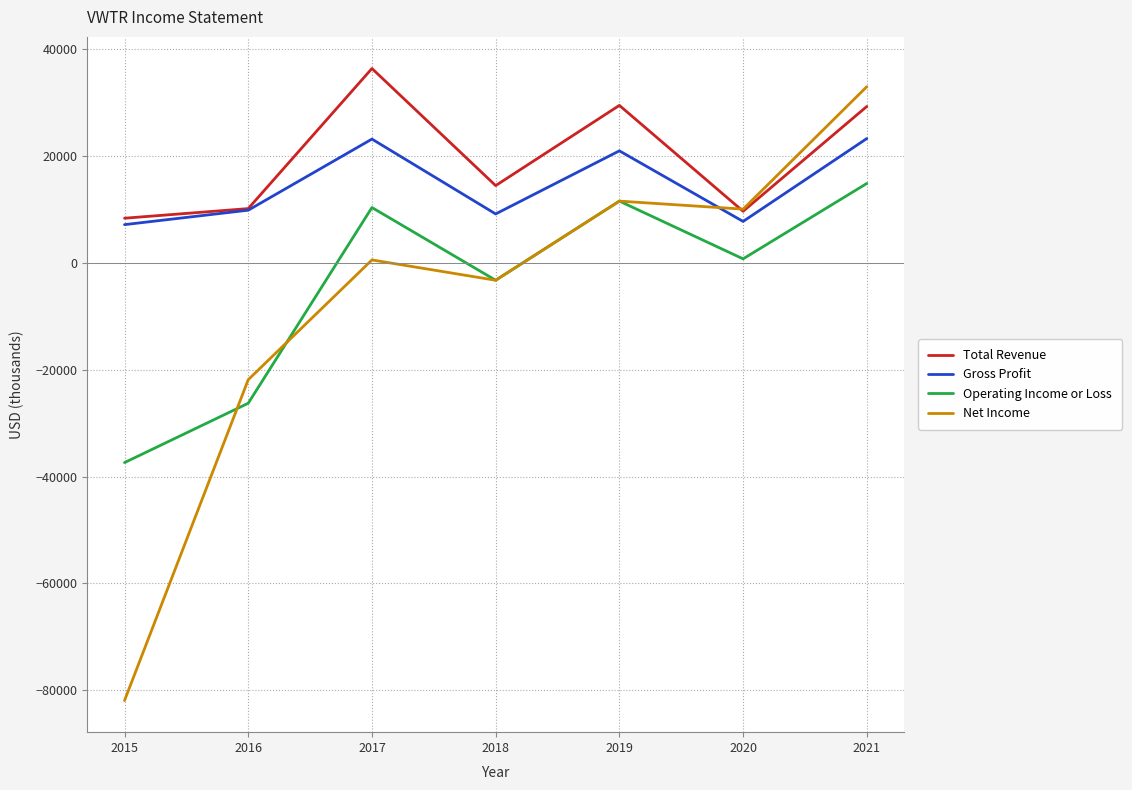

What is the total value across all series at 2016?

-28300